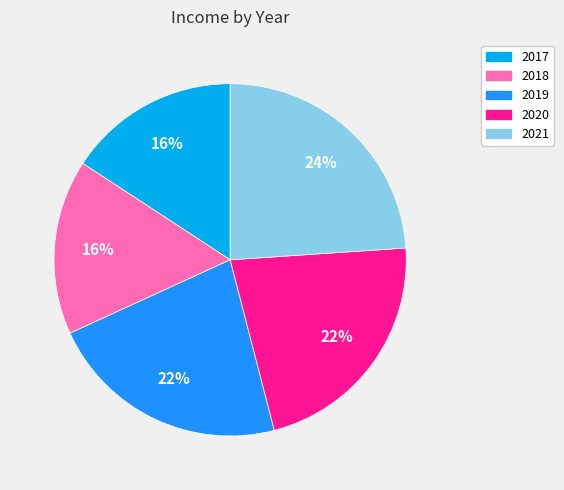

Count the number of slices in the pie.

5